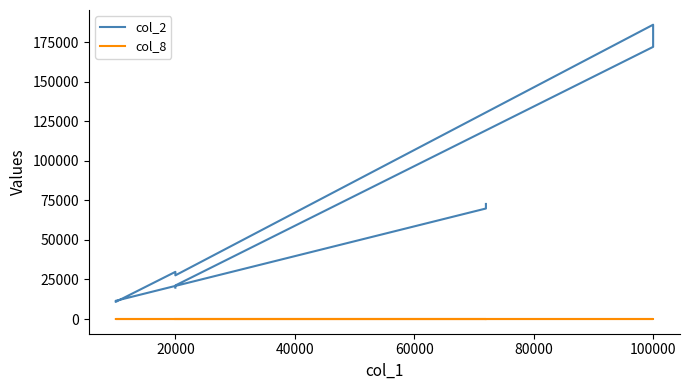

Between 40000 and 60000, which series saw the biggest shift?

col_2